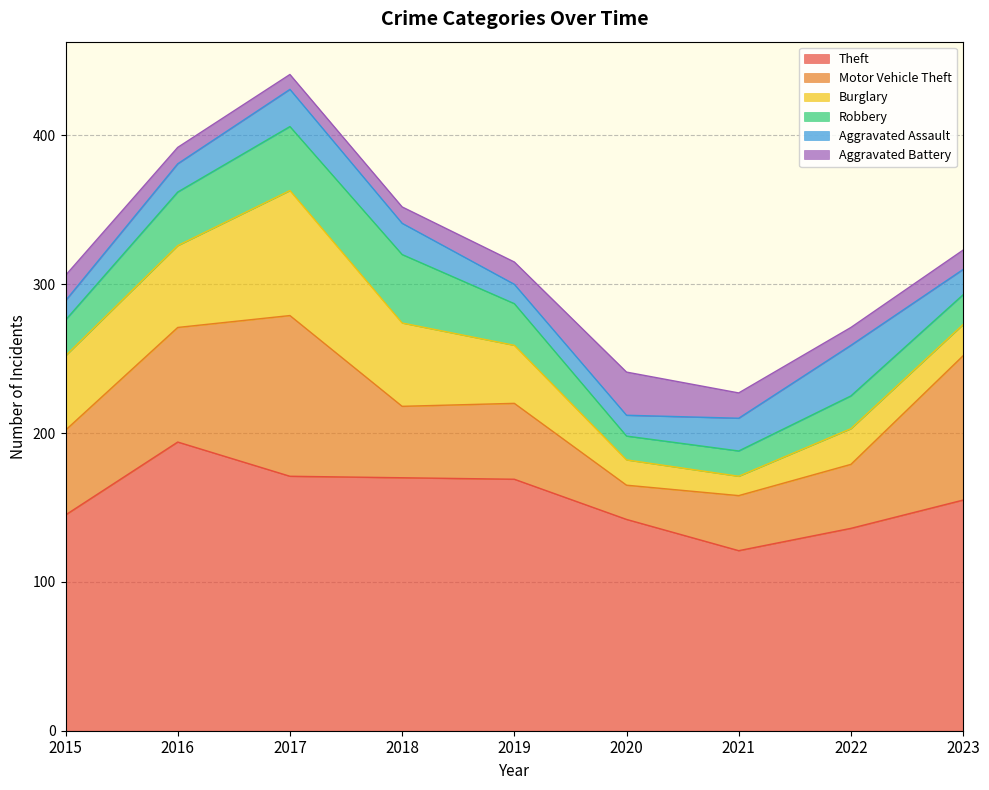

How many interior local valleys does the Motor Vehicle Theft series have?

2